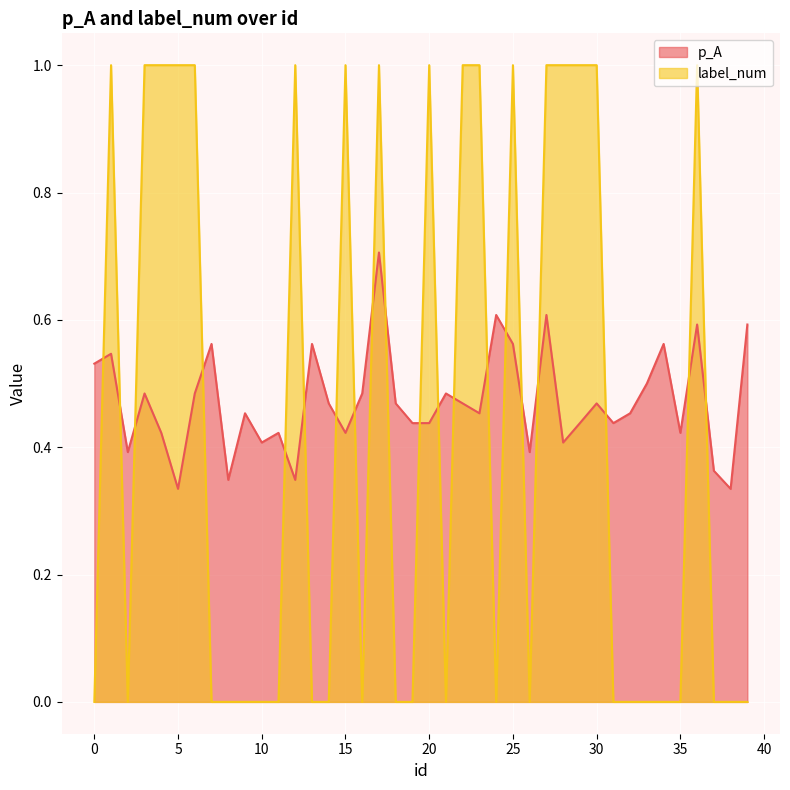

The value of label_num at 17 is 0.4. True or false?

False